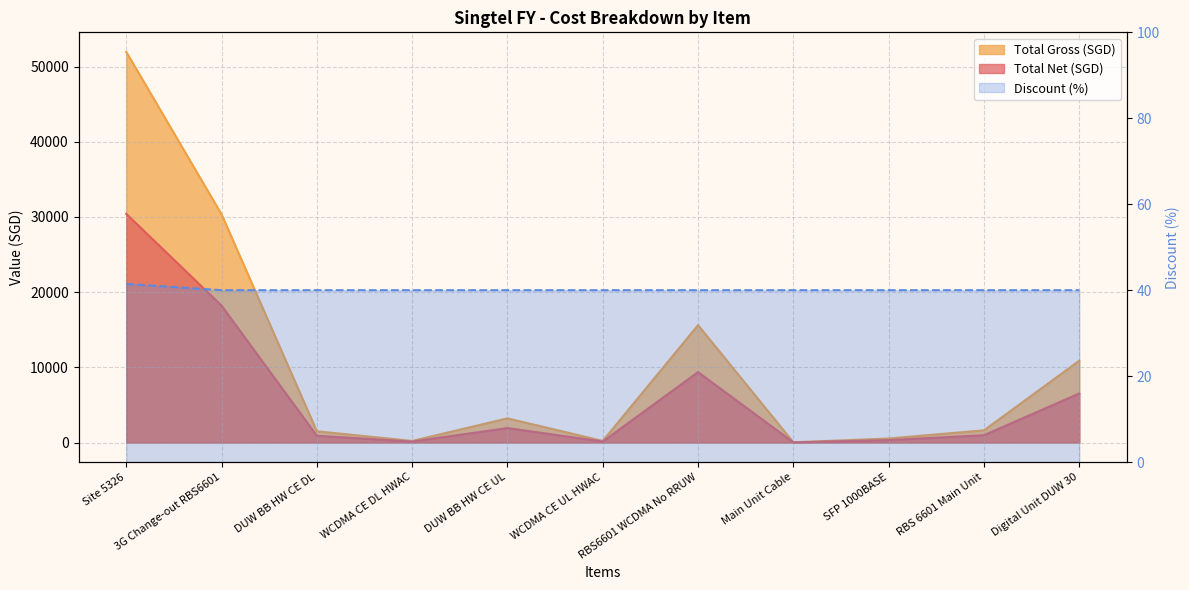

What is the highest value of the Discount (%) series?

41.5